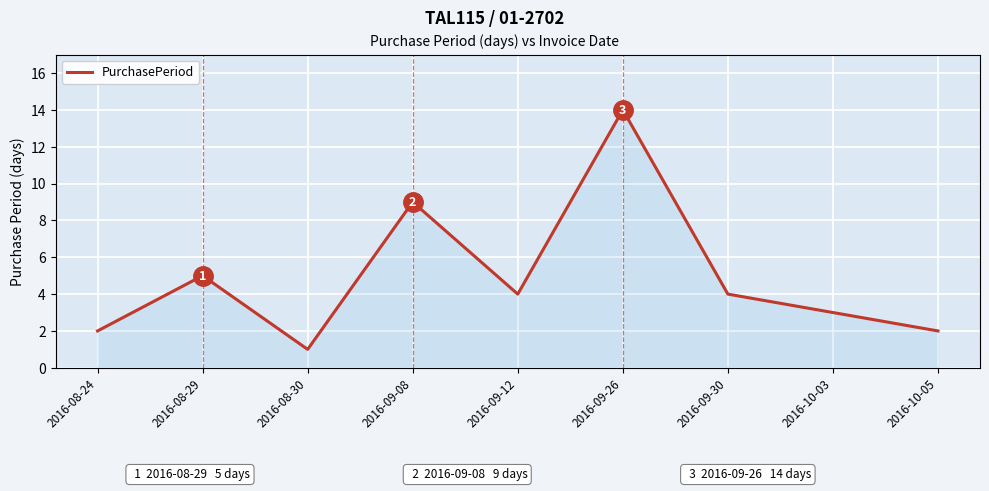

Between 2016-09-08 and 2016-09-12, which is larger?

2016-09-08